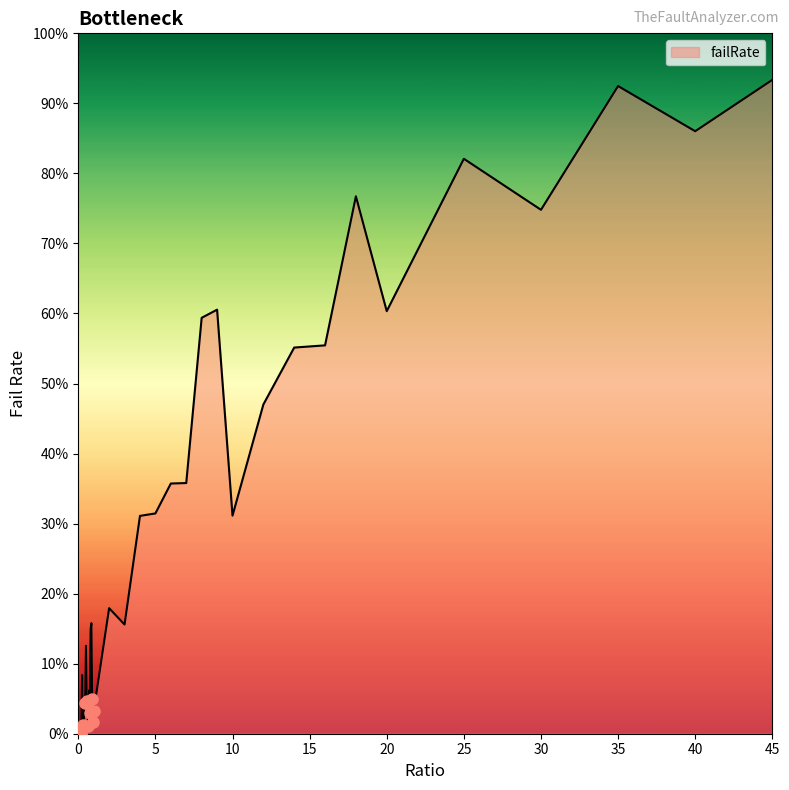

Does the chart display data point markers on the line(s)?

No